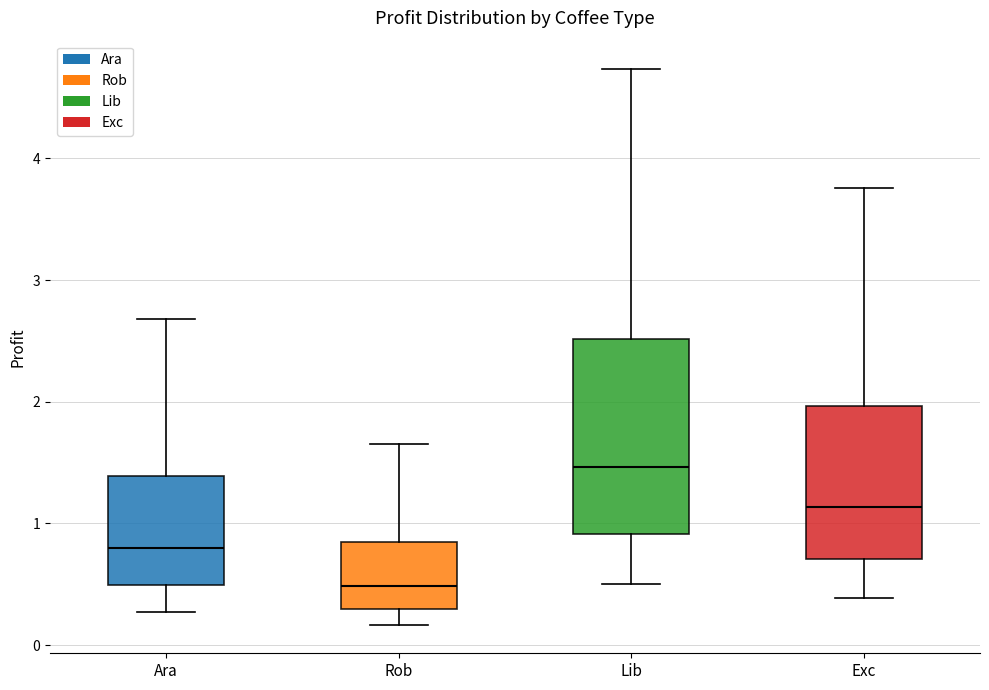

Reading left to right, transcribe this box plot: for each box, give where its median line is, the range the box spans, and where its two whiskers end, as read against the y-axis. The values are not printed on the chart, so give them approximately, as read against the axis.

Ara: median 0.8, box 0.5 to 1.4, whiskers 0.3 to 2.7
Rob: median 0.5, box 0.3 to 0.8, whiskers 0.2 to 1.6
Lib: median 1.5, box 0.9 to 2.5, whiskers 0.5 to 4.7
Exc: median 1.1, box 0.7 to 2.0, whiskers 0.4 to 3.8